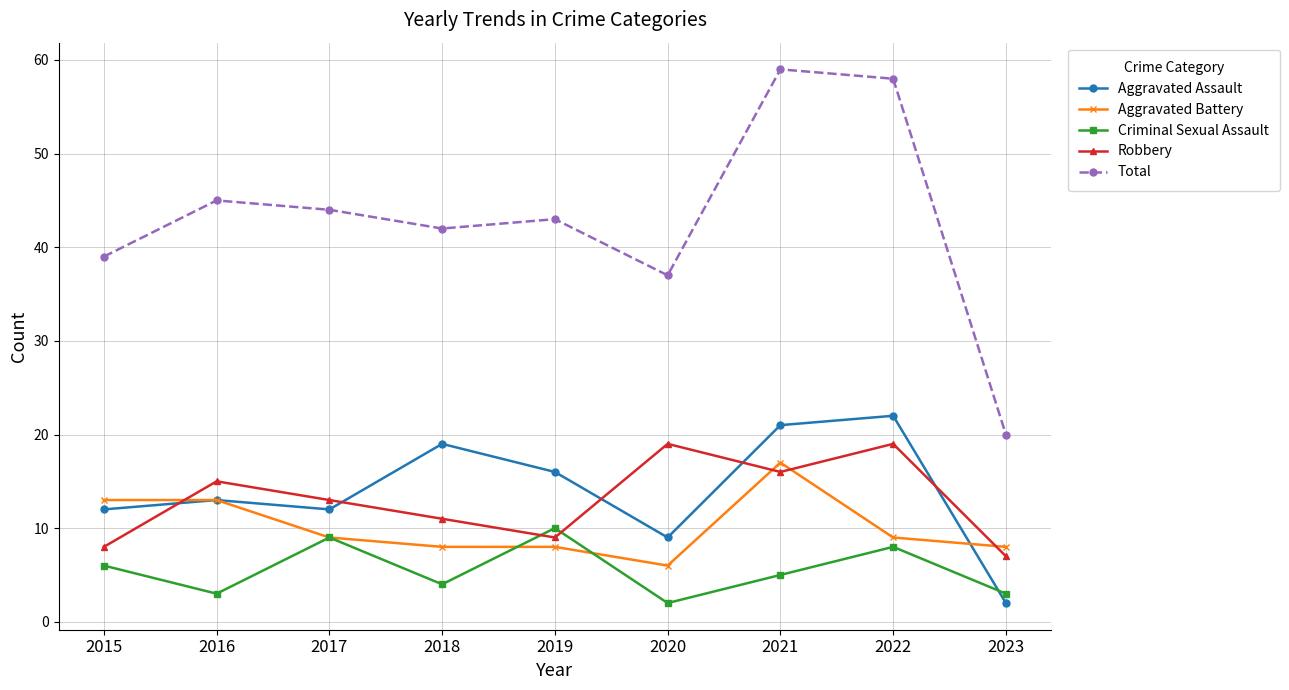

What is the sum of all Robbery values?

117